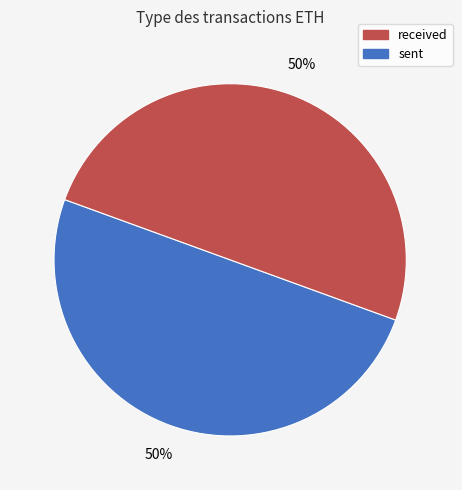

To the nearest percent, what is the average slice percentage?

50%